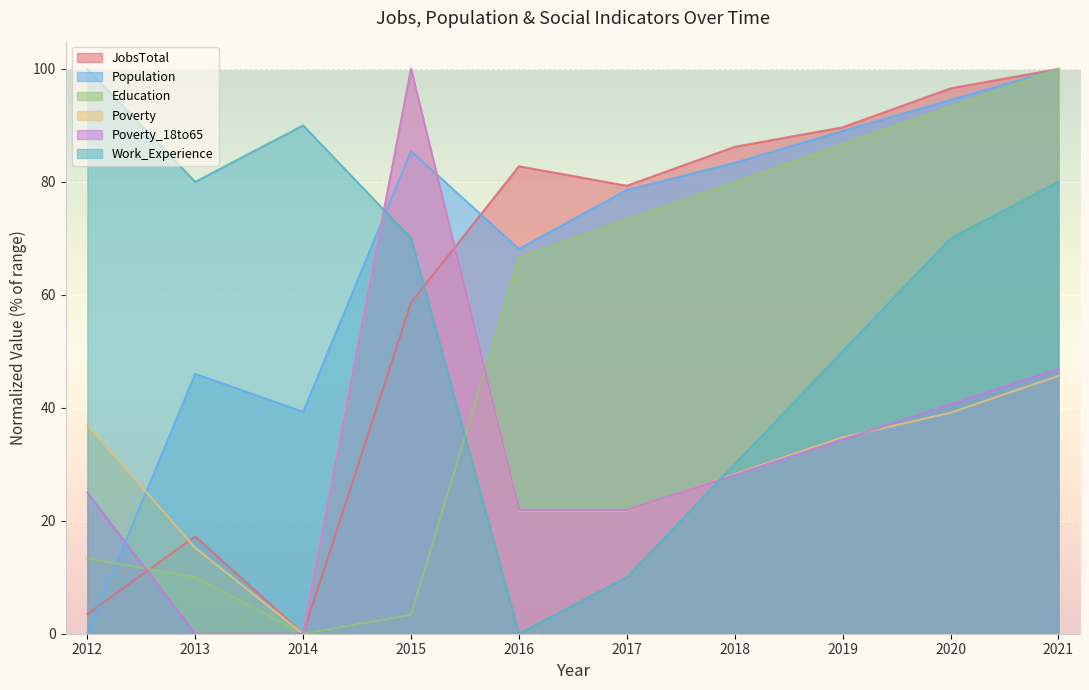

How many intersections are there between Poverty_18to65 and Education?

2